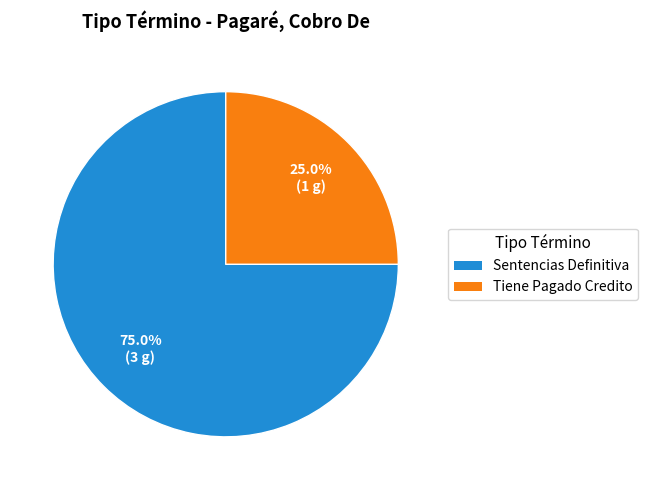

Which category accounts for the majority?

Sentencias Definitiva